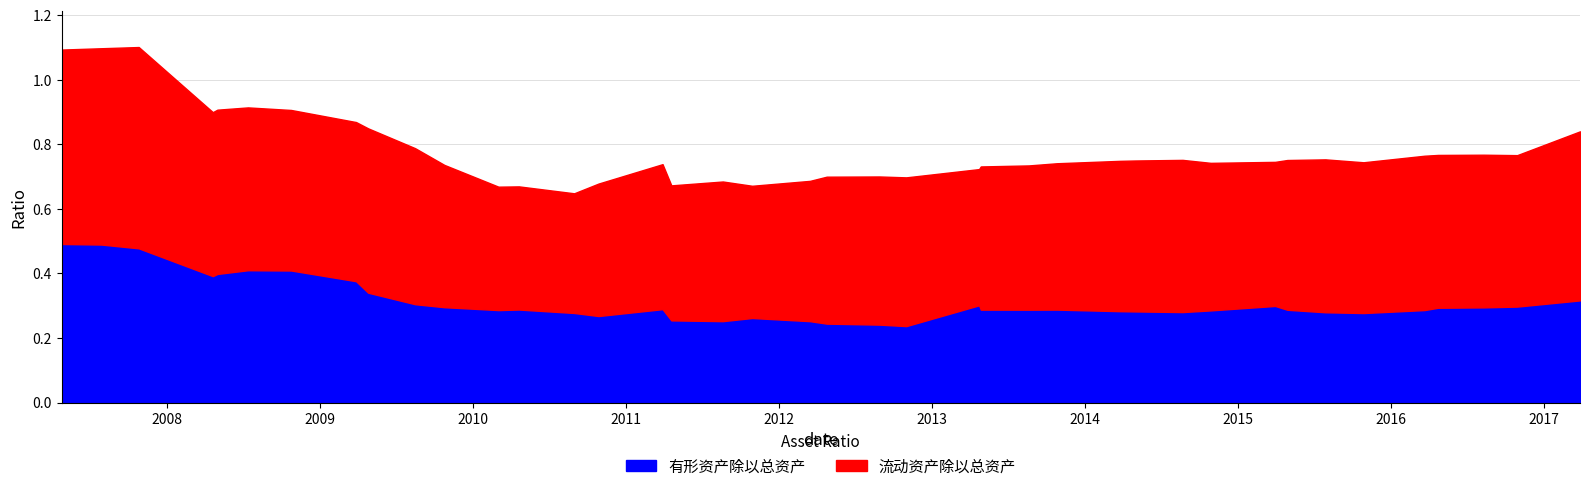

What is the average value of the 流动资产除以总资产 series?

0.5